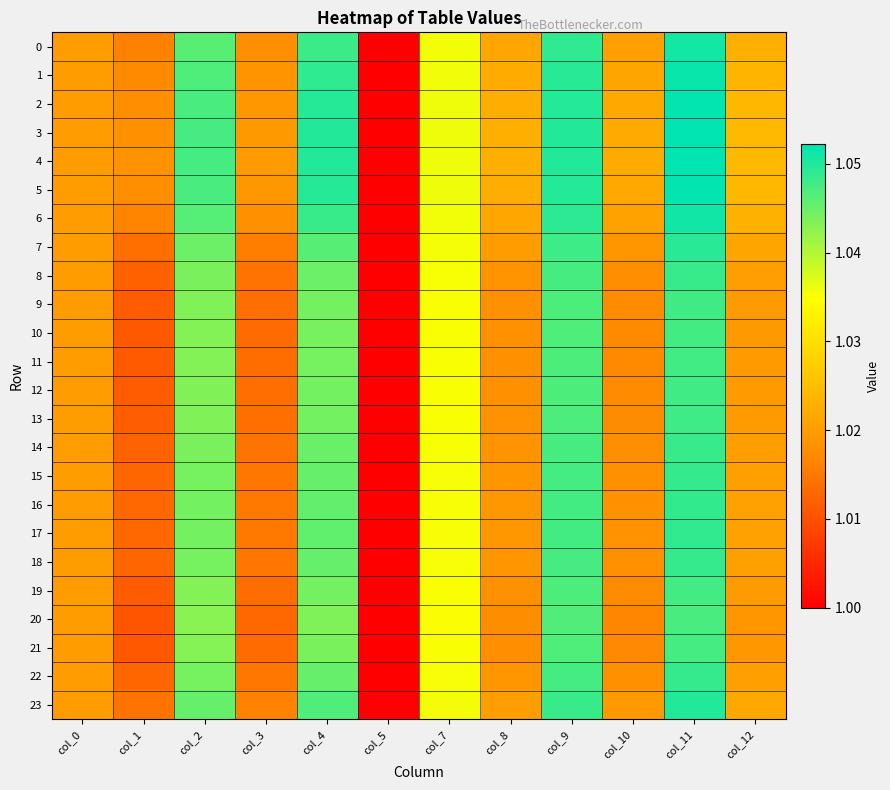

What is the minimum value shown in the chart?

1.0